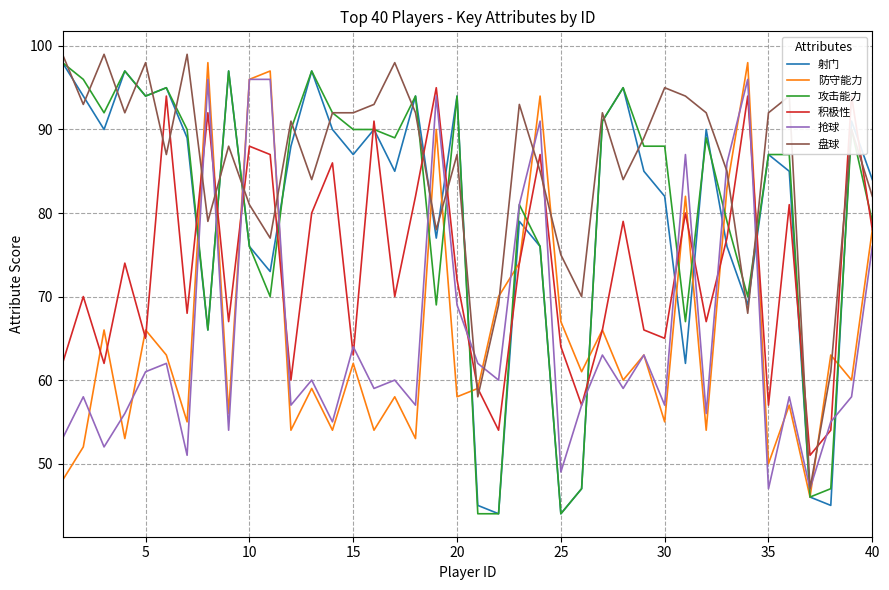

What is the smallest value displayed?

44